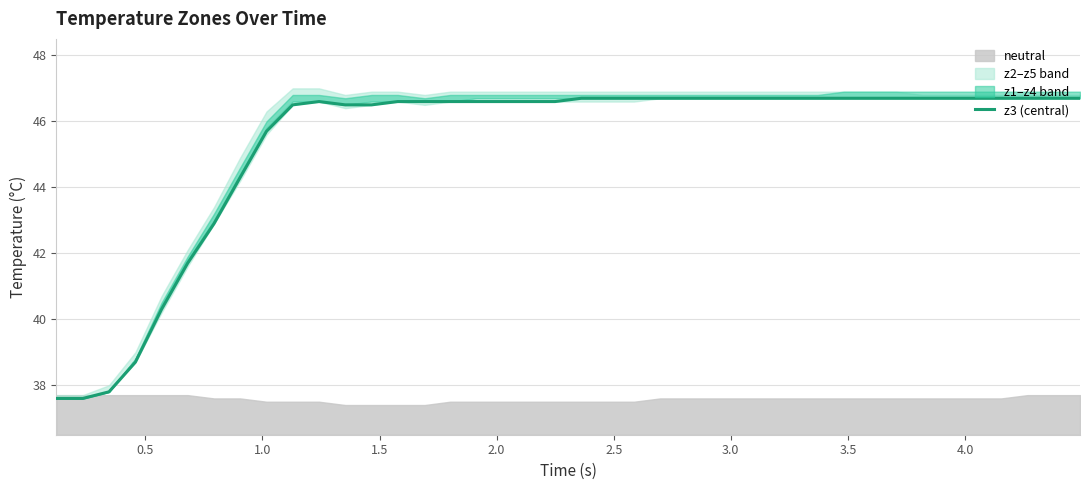

True or false: the data shows 60.5 at 2.5.

False